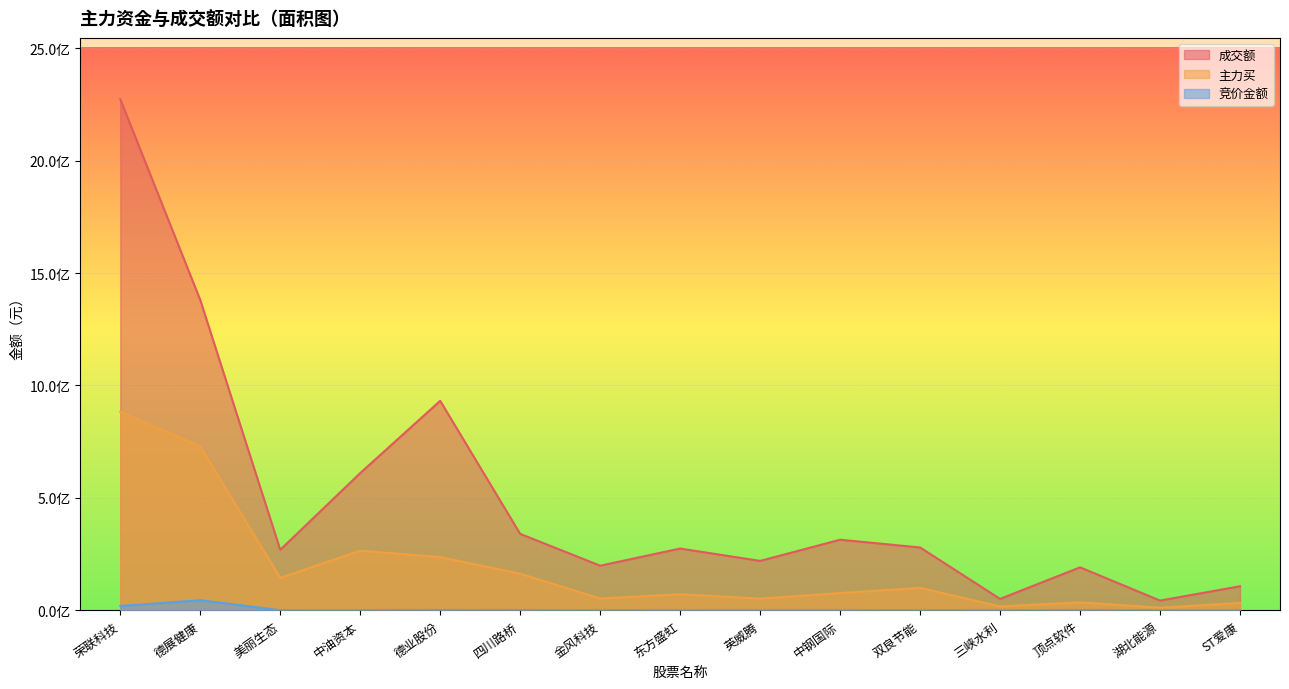

True or false: 成交额 and 主力买 intersect in this chart.

False